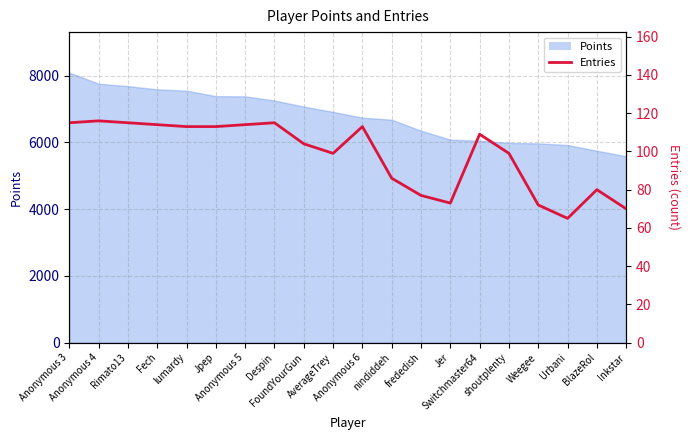

The value at nindiddeh is 86. True or false?

True